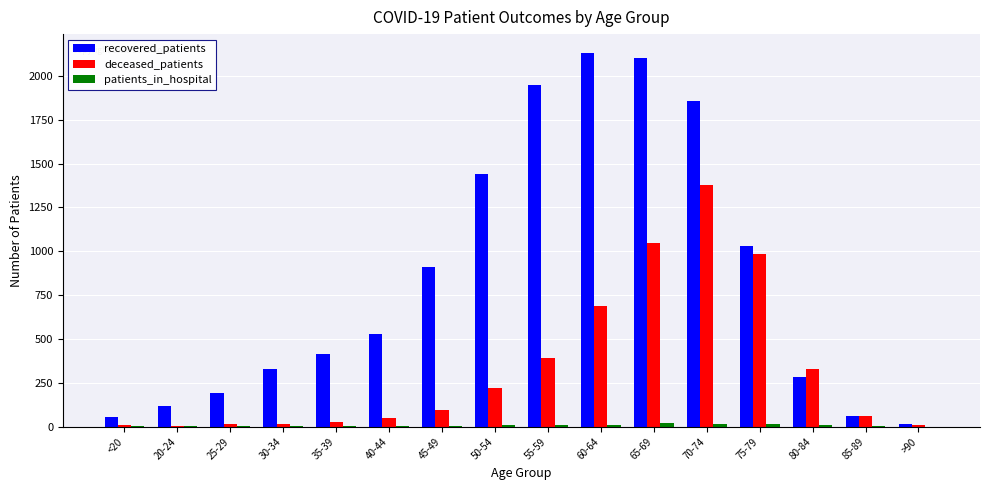

Which series has the largest total across all categories?

recovered_patients